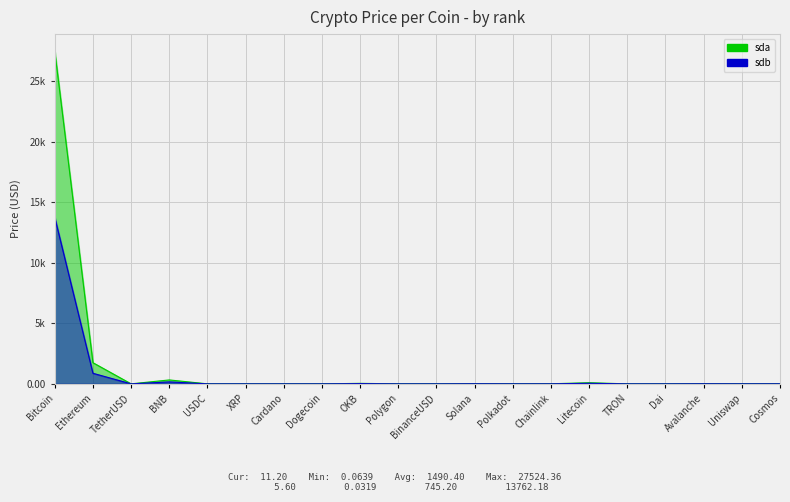

Is it true that sdb equals 0.8 at TetherUSD?

False